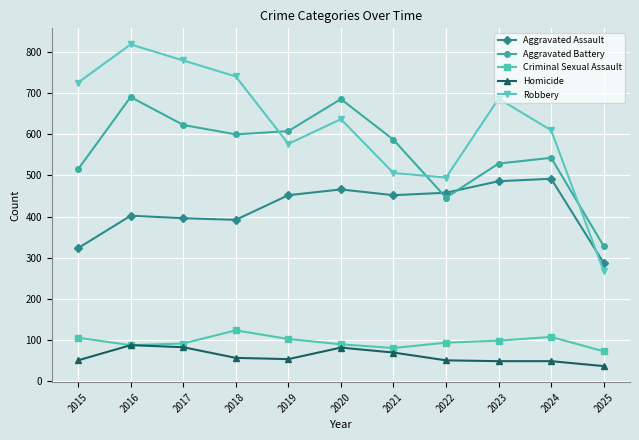

At which category does Robbery reach its first local valley?

2019